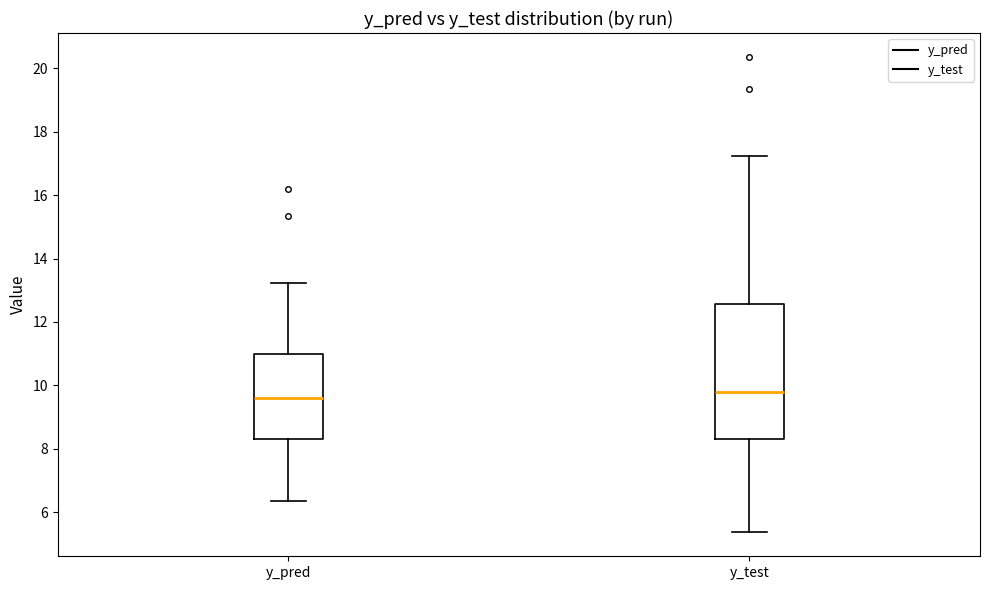

Reading left to right, transcribe this box plot: for each box, give where its median line is, the range the box spans, and where its two whiskers end, as read against the y-axis. The values are not printed on the chart, so give them approximately, as read against the axis.

y_pred: median 9.6, box 8.4 to 11.0, whiskers 6.4 to 13.2
y_test: median 9.8, box 8.4 to 12.6, whiskers 5.4 to 17.2